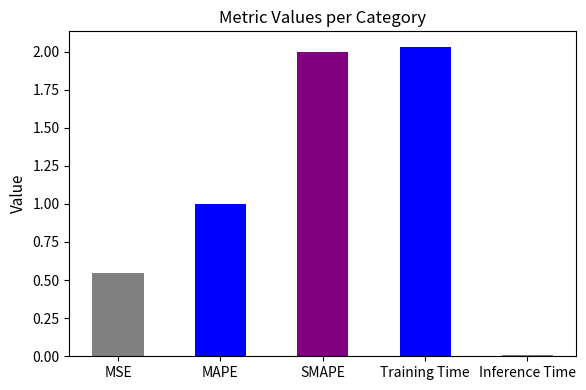

What is the label of the 4th bar from the left?

Training Time